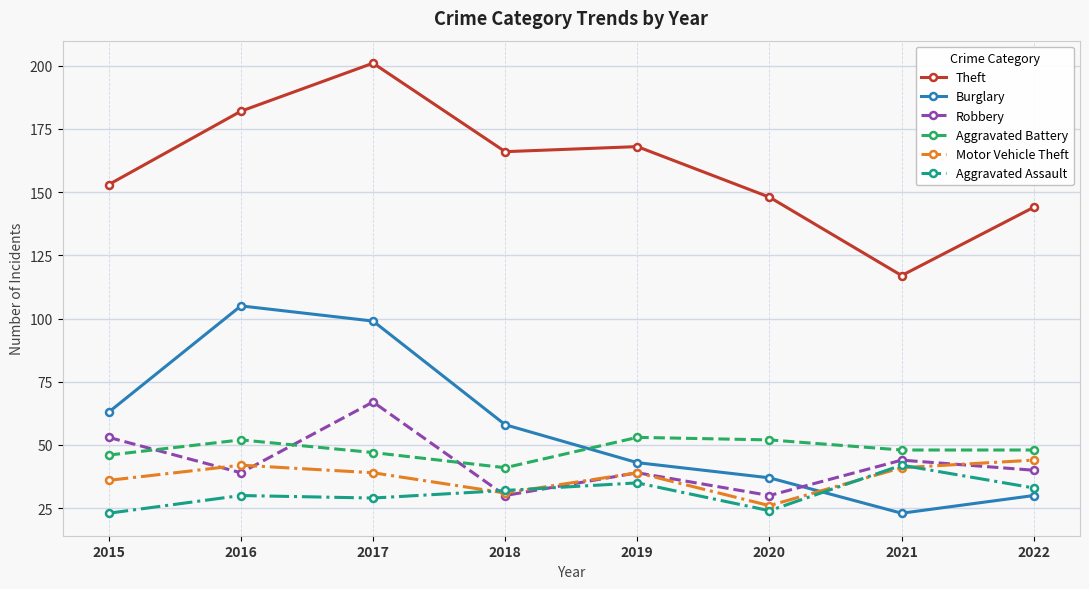

At which category is the sum across all series the highest?

2017